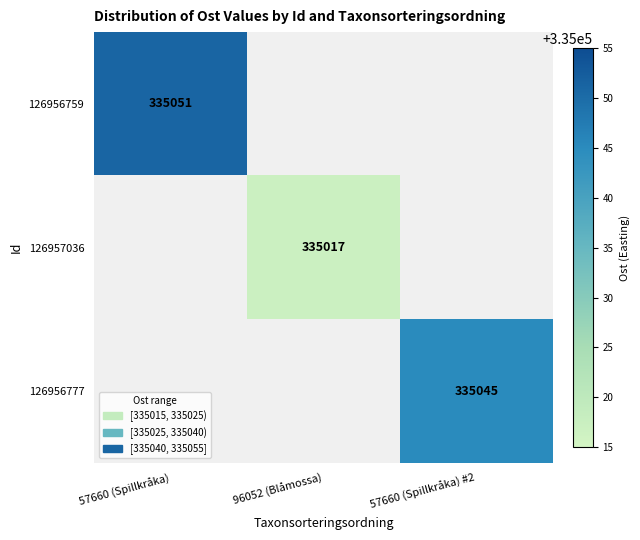

Which has a higher value, 57660 (Spillkråka) or 57660 (Spillkråka) #2?

57660 (Spillkråka)